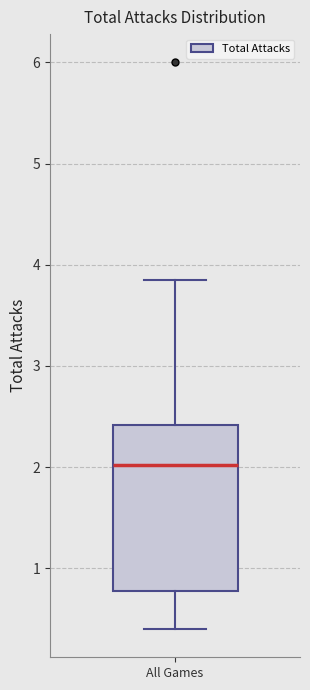

Where does the median line of the box for All Games sit on the y-axis? The values are not printed on the chart, so give them approximately, as read against the axis.

2.0